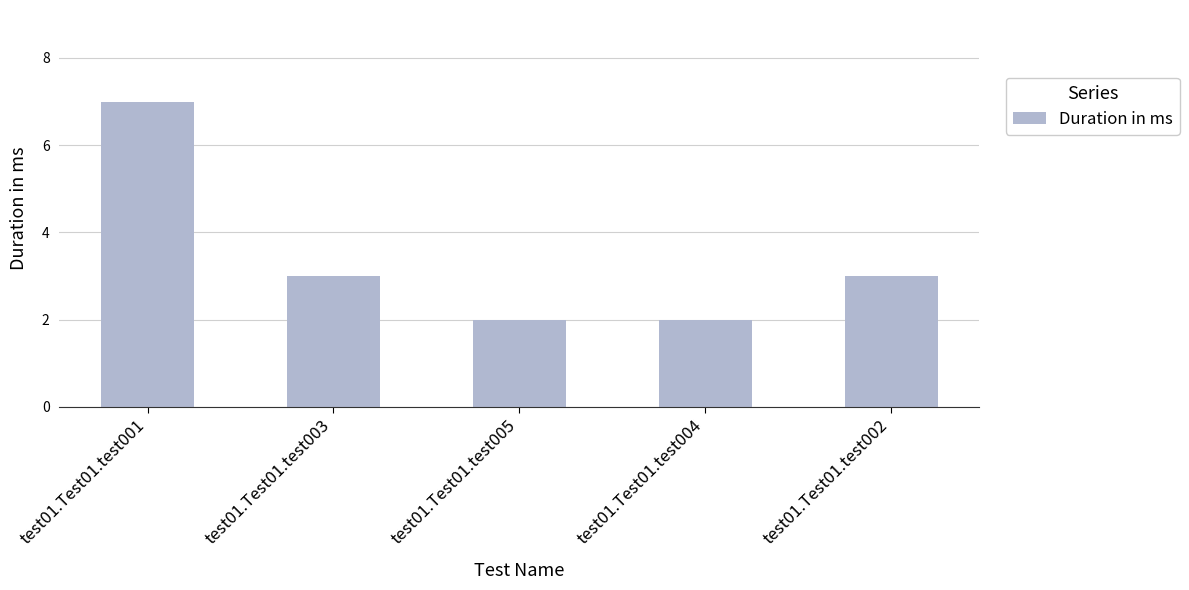

What is the label of the 4th bar from the left?

test01.Test01.test004